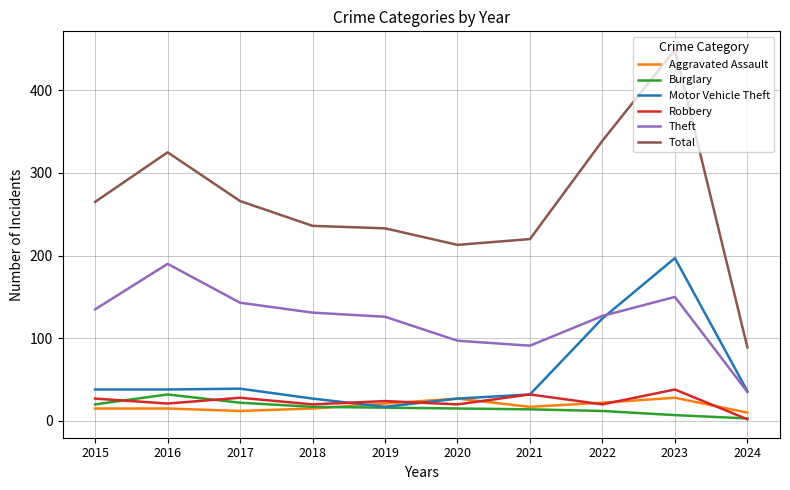

Is it true that Motor Vehicle Theft equals 59 at 2024?

False